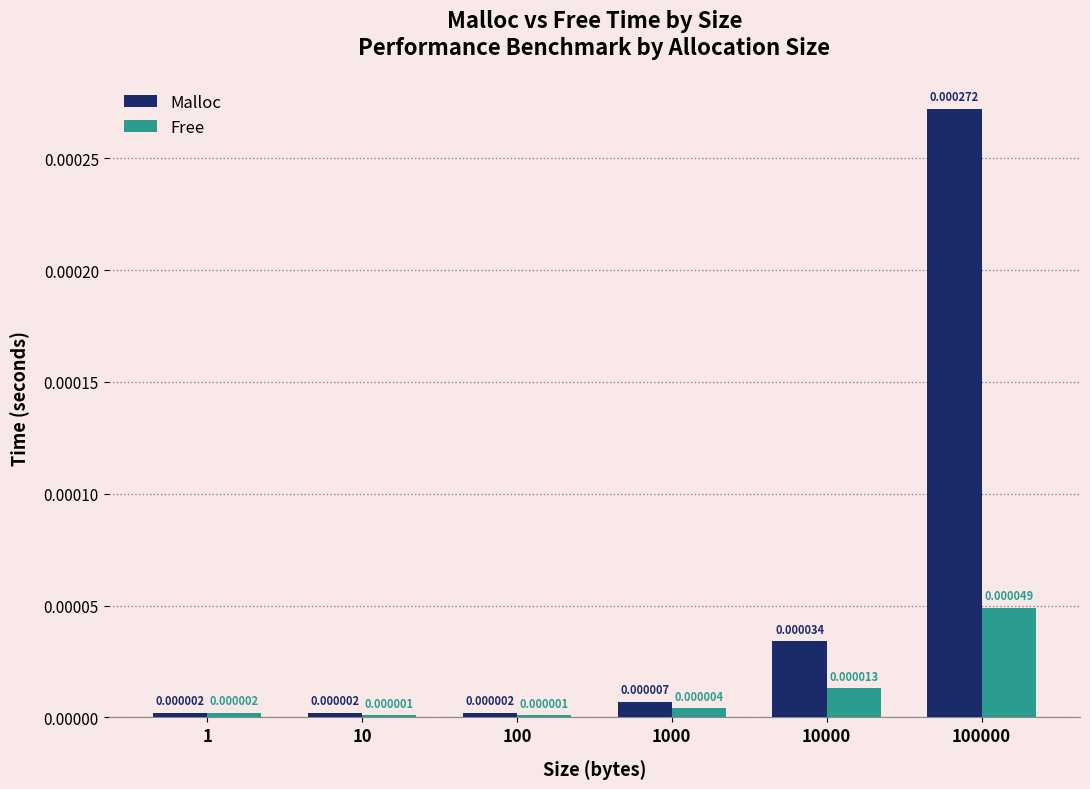

Are the bars grouped side by side (vs. stacked)?

Yes